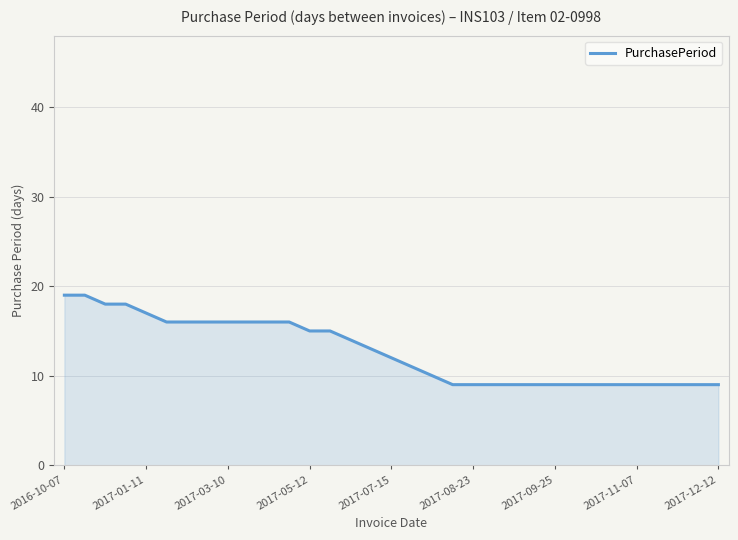

What is the difference between the maximum and minimum values?

10